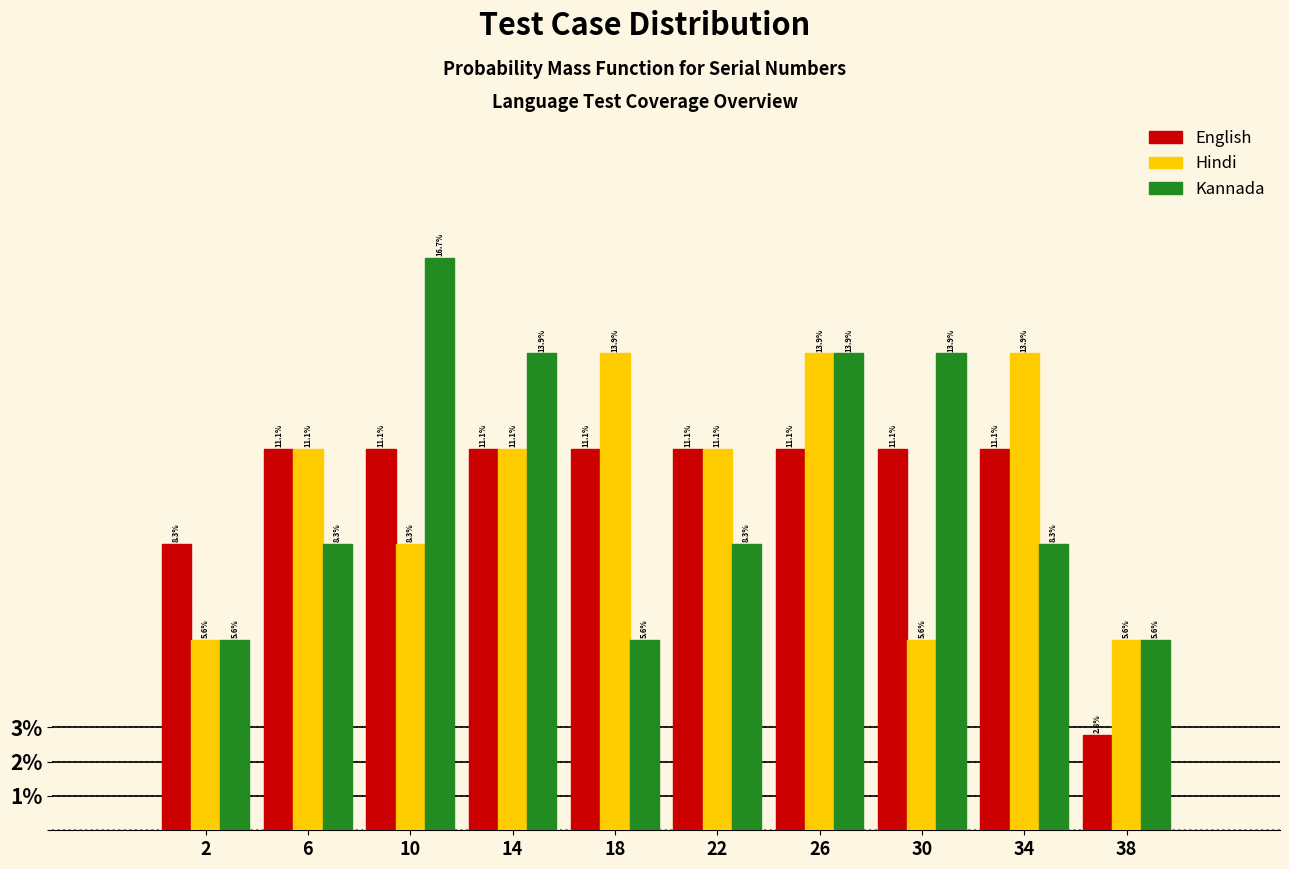

What is the height of the Hindi bar covering 12 to 16 on the x-axis?

11.1